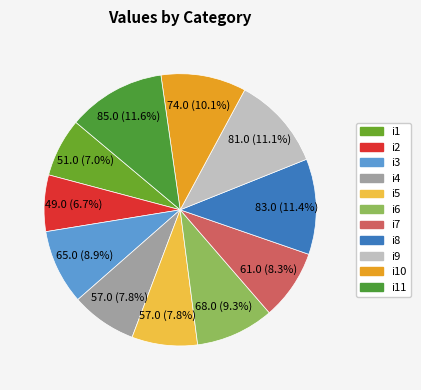

Does any single category account for the majority?

No